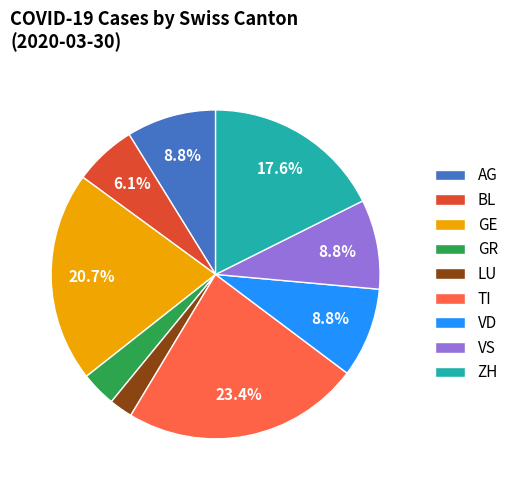

Does any single category account for the majority?

No